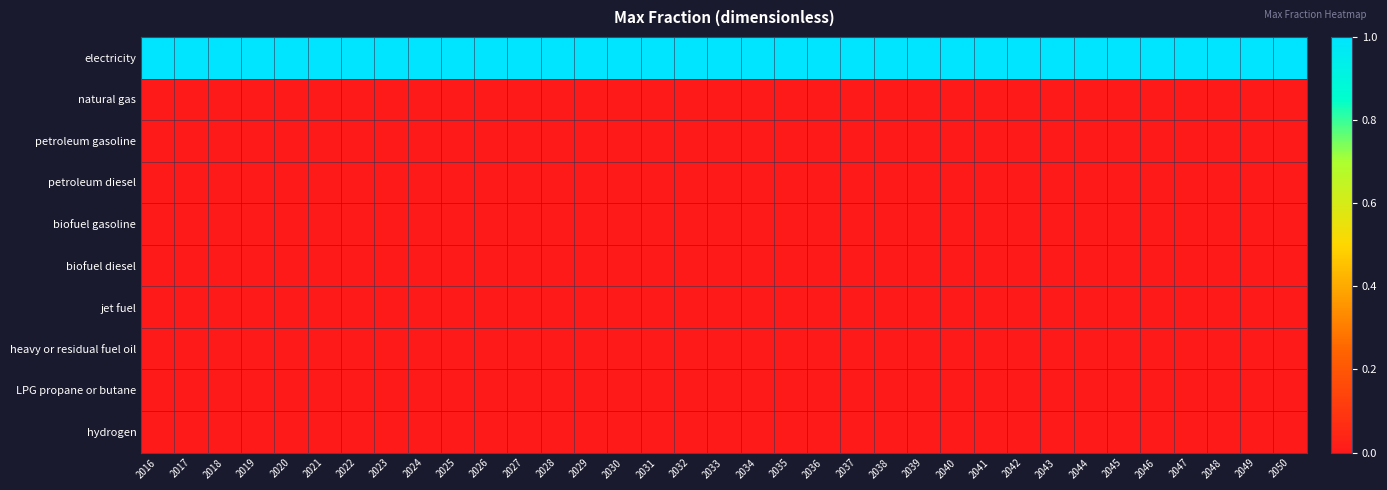

Which has a higher value, 2025 or 2047?

2025